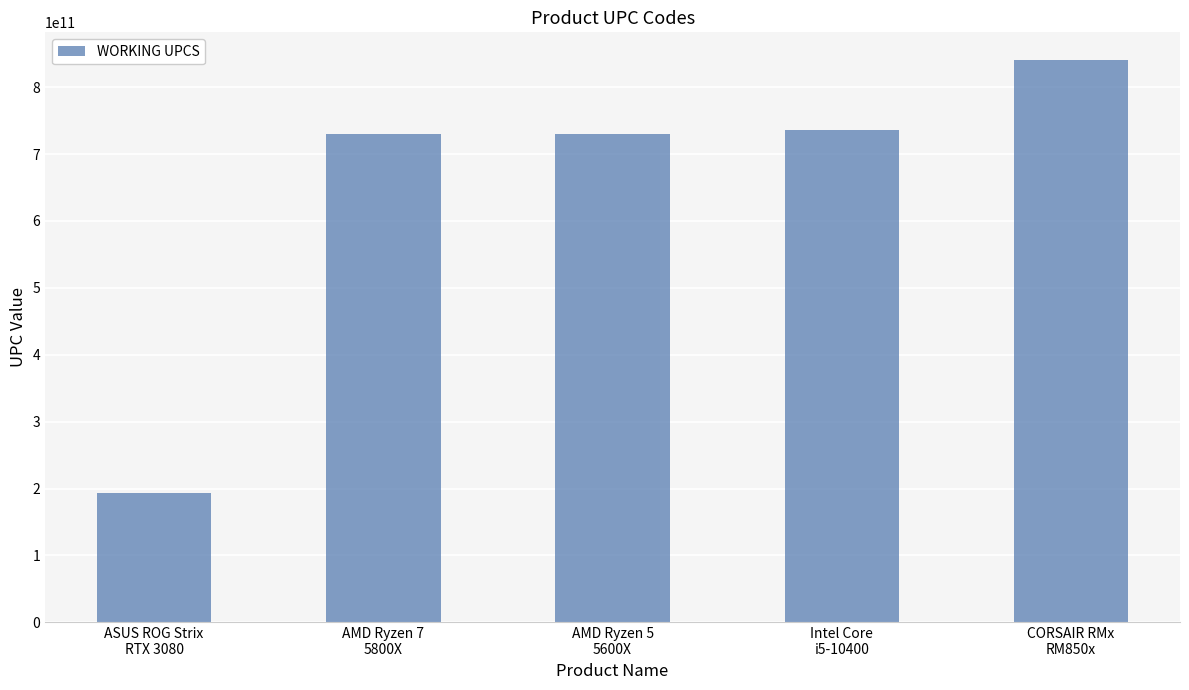

True or false: the data shows 735858446006 at Intel Core
i5-10400.

True